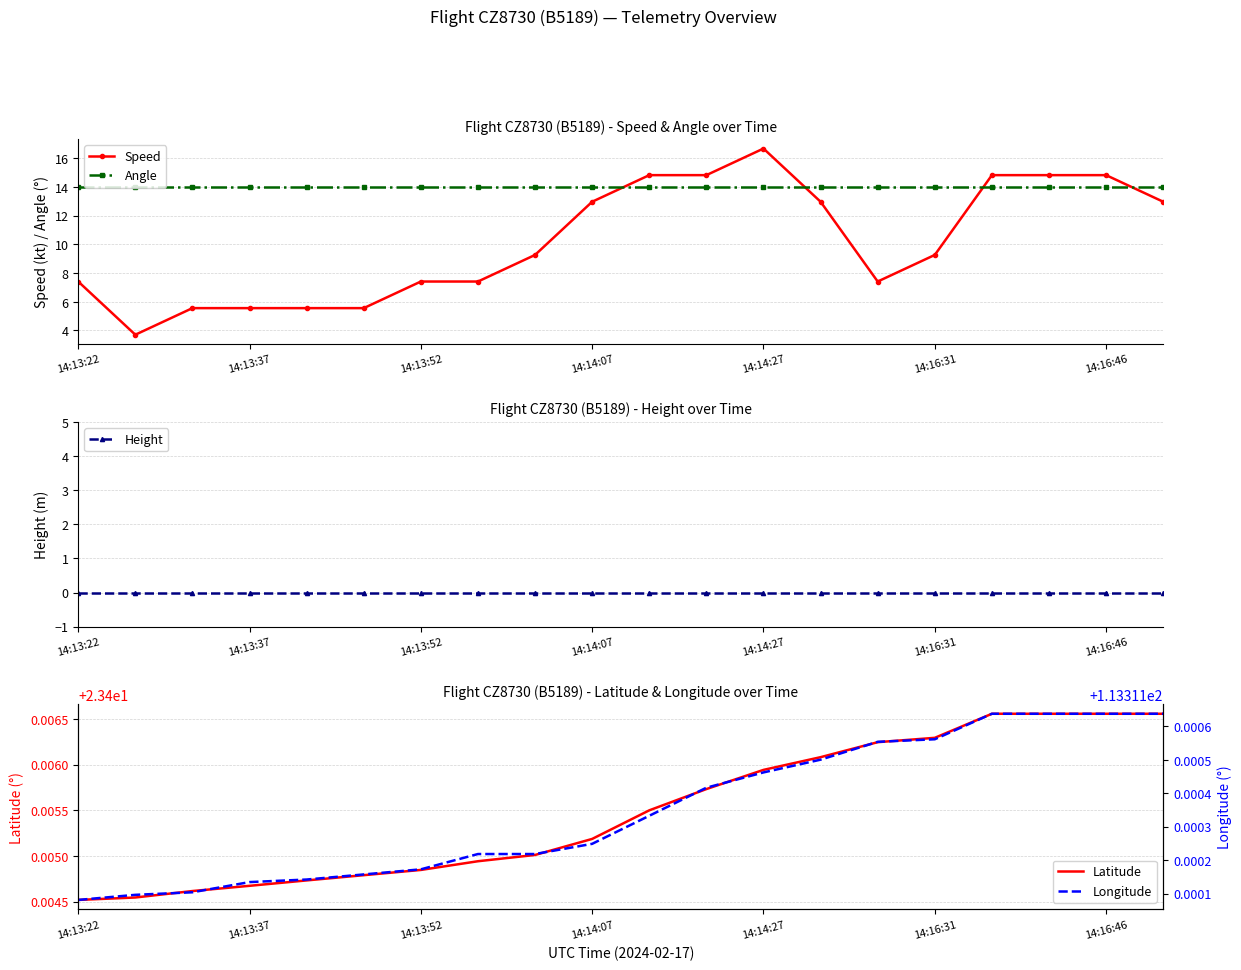

The value of Angle at 14:16:46 is 8.8. True or false?

False